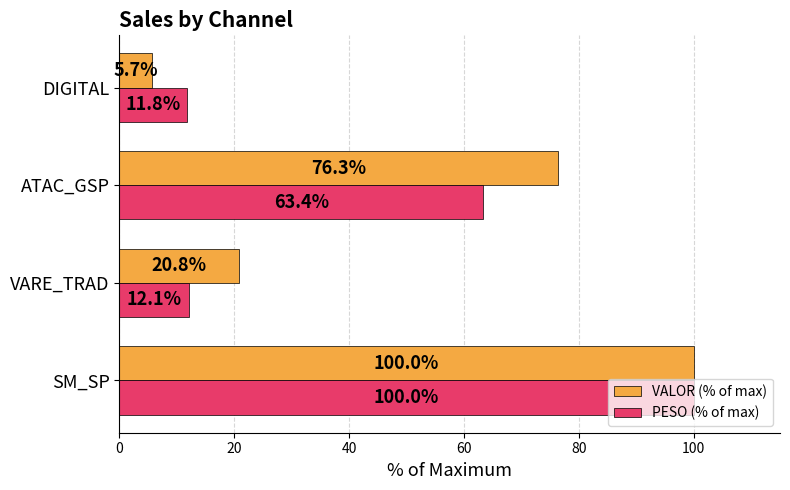

Which series has the largest range (max minus min)?

VALOR (% of max)